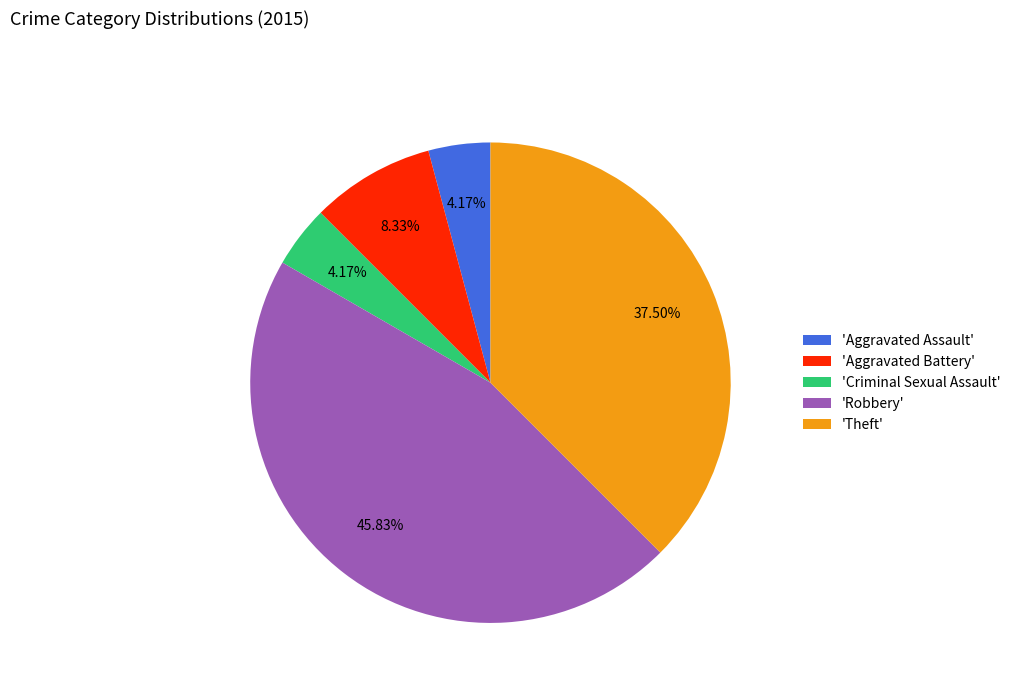

Is there any slice that represents more than half of the pie?

No